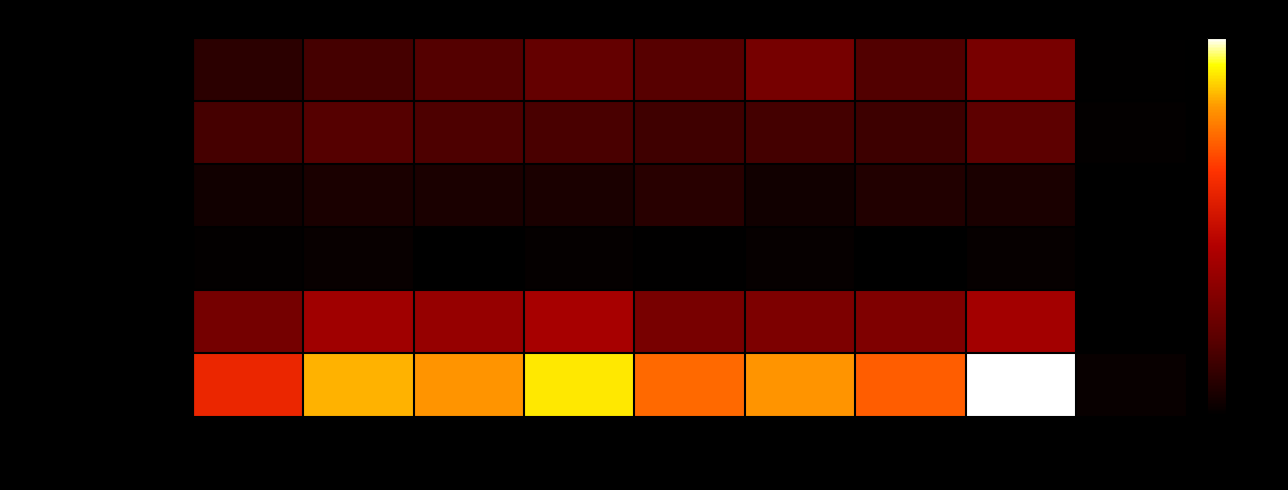

Rank the categories by Aggravated Assault value from lowest to highest.

2023, 2015, 2016, 2021, 2017, 2019, 2018, 2020, 2022